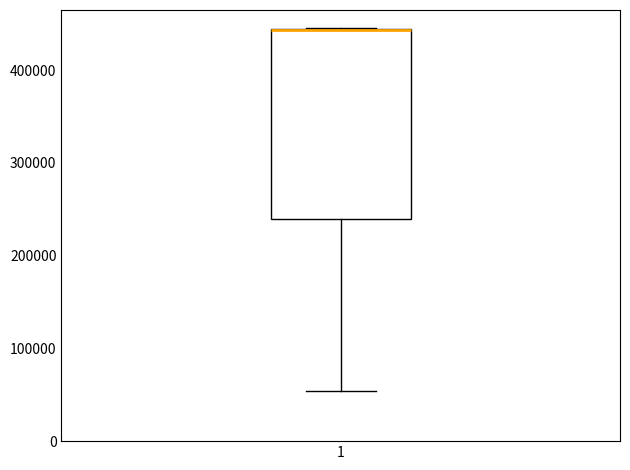

Read this box plot against the y-axis: the position of the median line, the range covered by the box, and the ends of both whiskers. The values are not printed on the chart, so give them approximately, as read against the axis.

median 440000 (drawn on the box's upper edge), box 240000 to 440000, whiskers 50000 to 450000